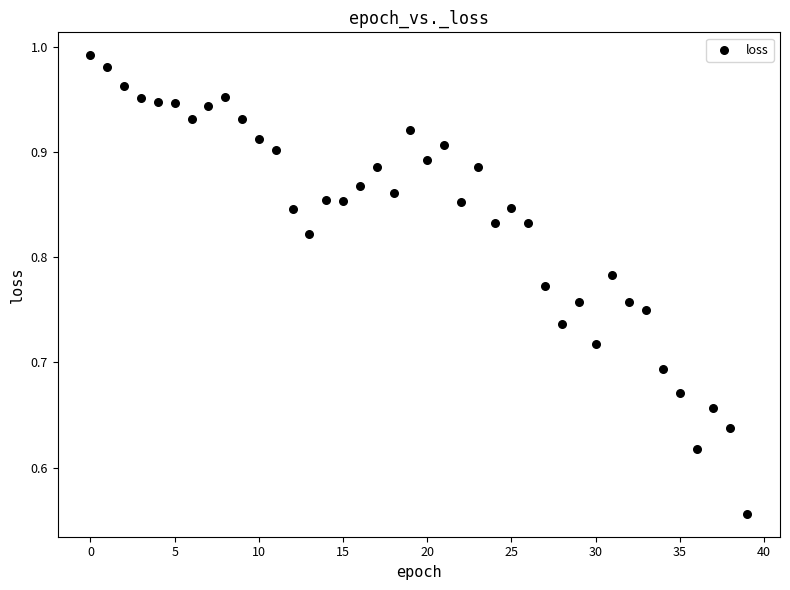

What is the range of Y values (max minus min)?

0.4